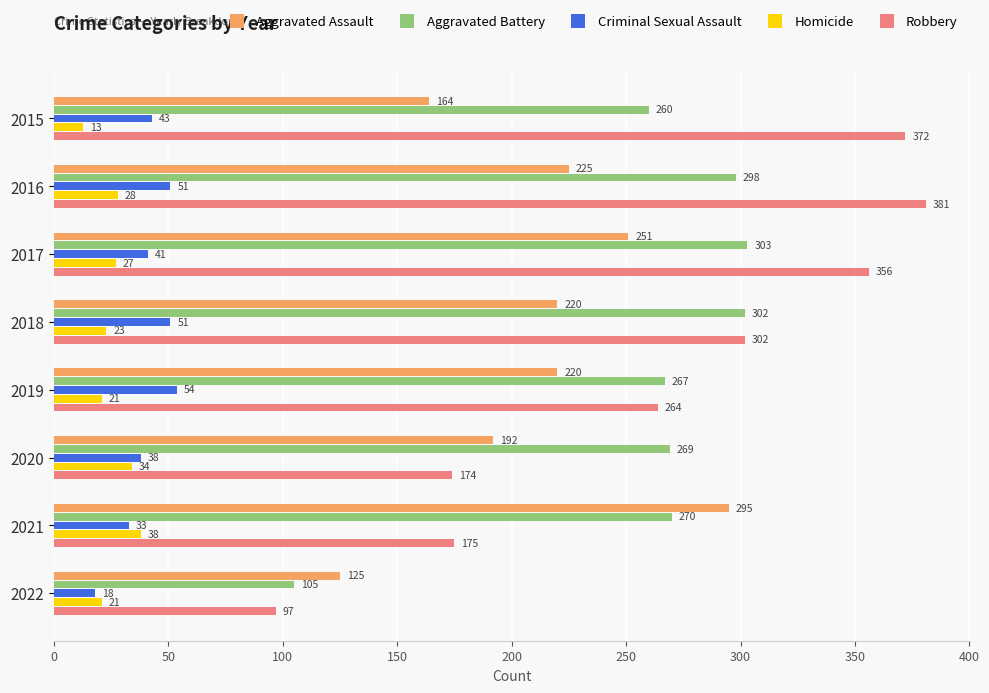

At which label is Criminal Sexual Assault closest to 36?

2020